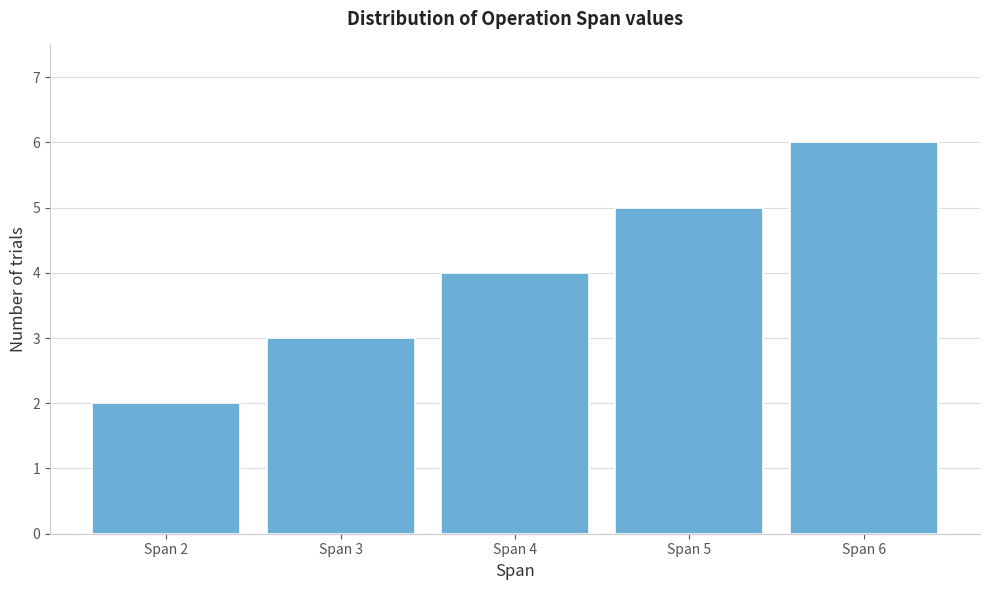

Reading left to right, transcribe all the data shown in this chart.

2	3	4	5	6